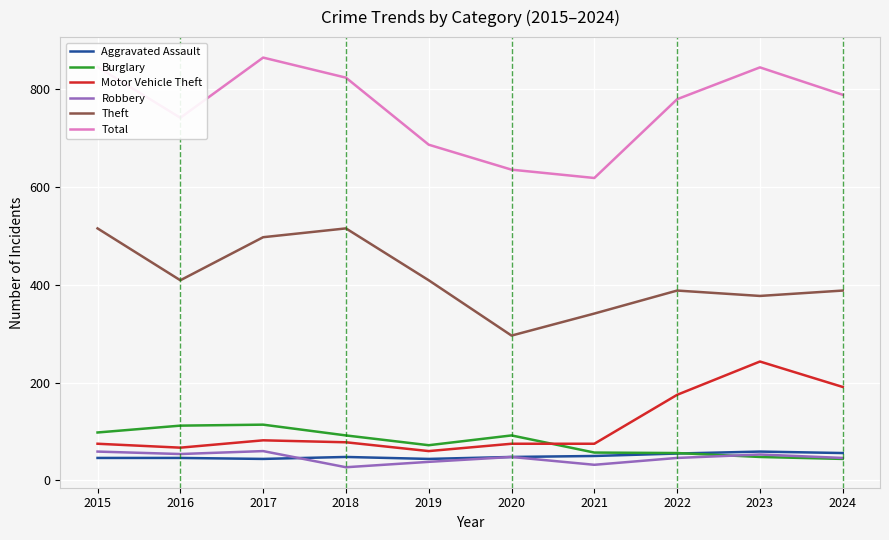

What is the sum of all Aggravated Assault values?

496